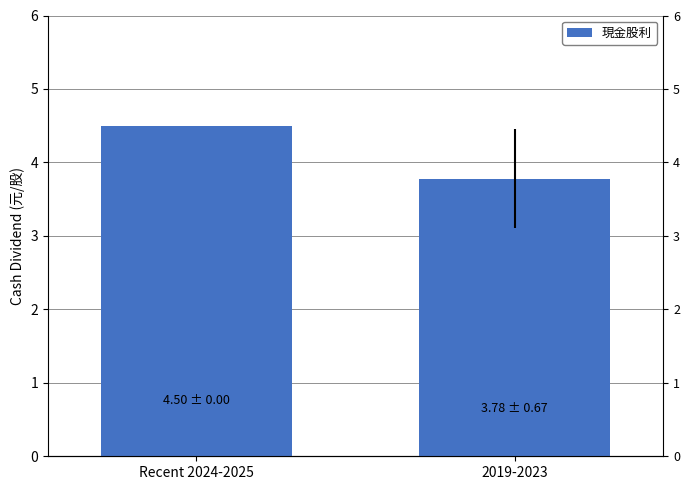

Is it true that the value at Recent 2024-2025 is 7.9?

False